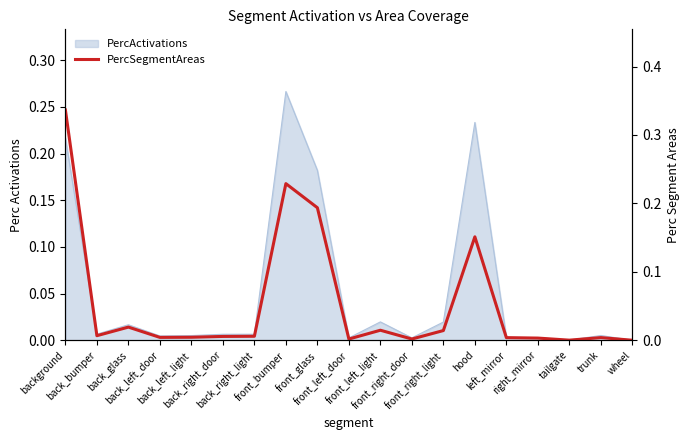

Which has a higher value, front_left_door or back_right_light?

back_right_light